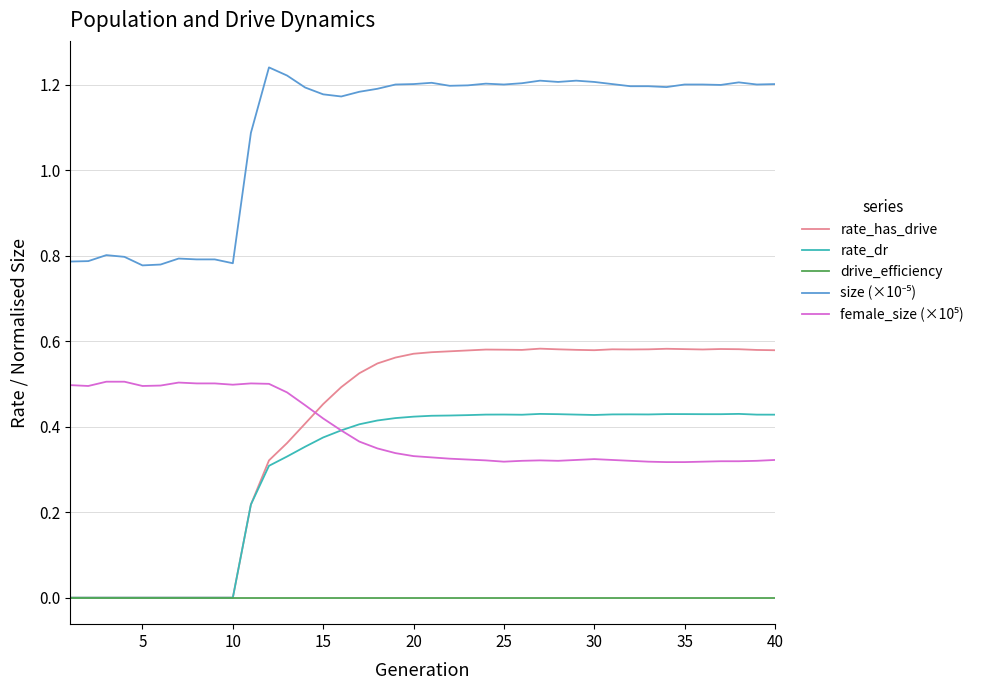

Does the chart have visible grid lines?

Yes